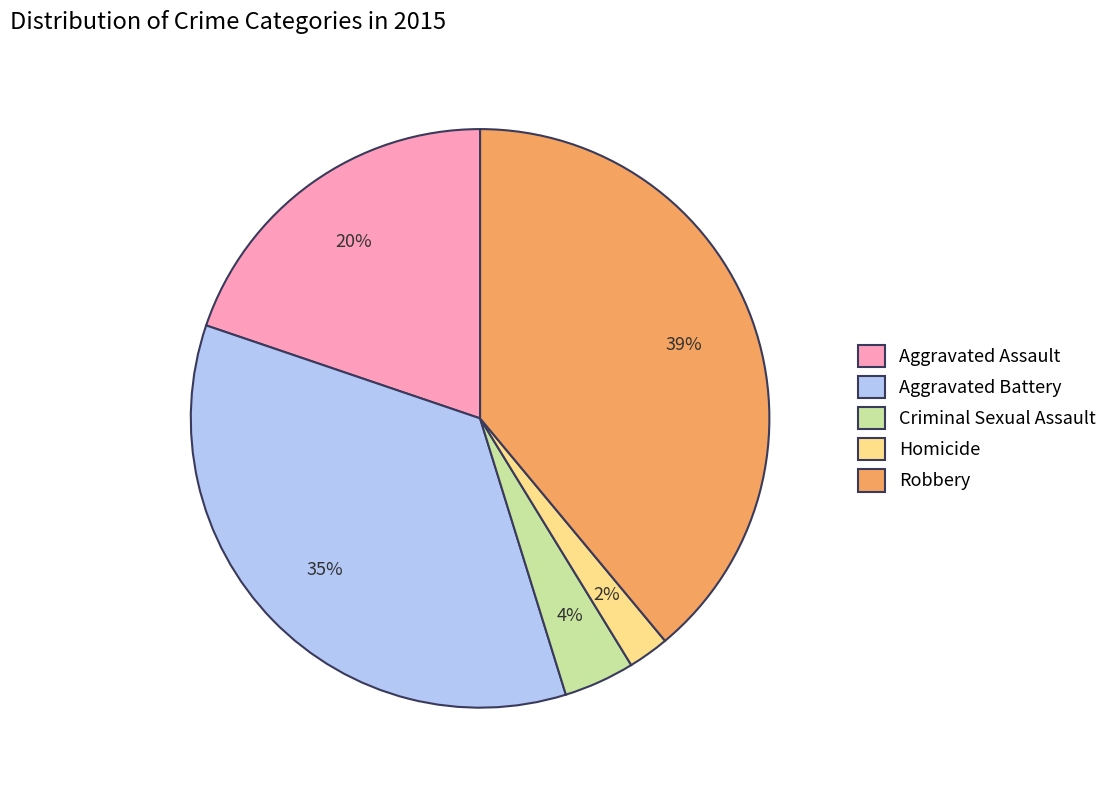

Do Robbery and Aggravated Assault together represent more than half of the pie?

Yes